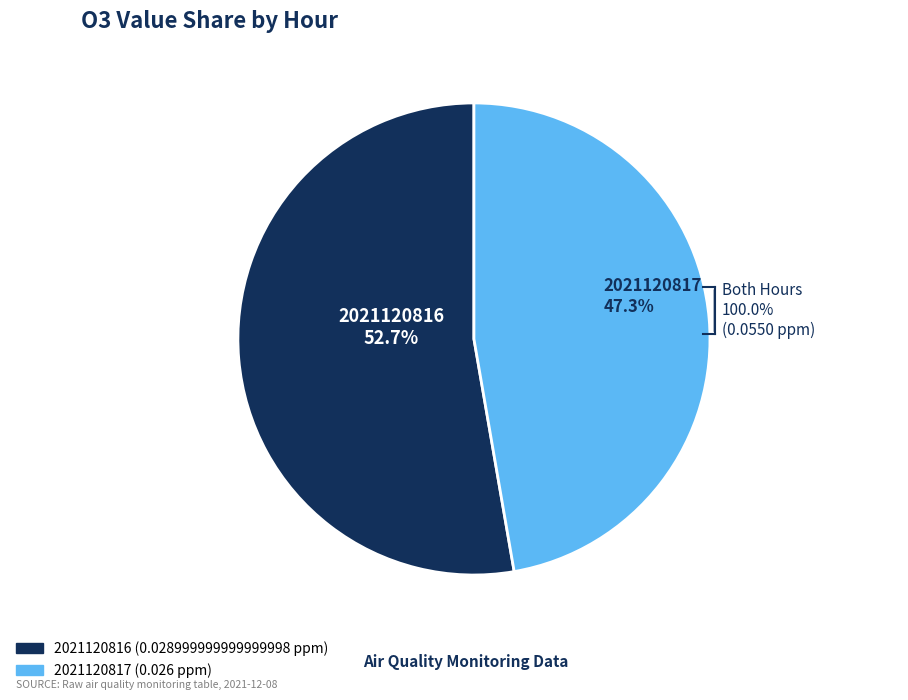

What is the smallest slice in the pie chart?

2021120817